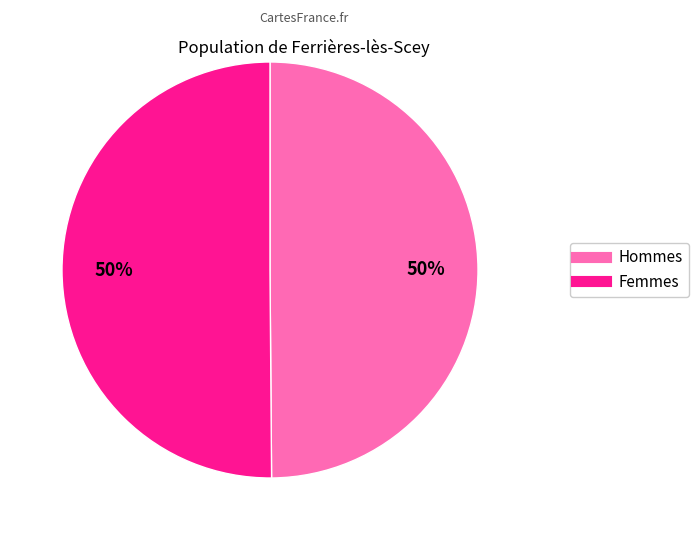

To the nearest percent, what is the average slice percentage?

50%